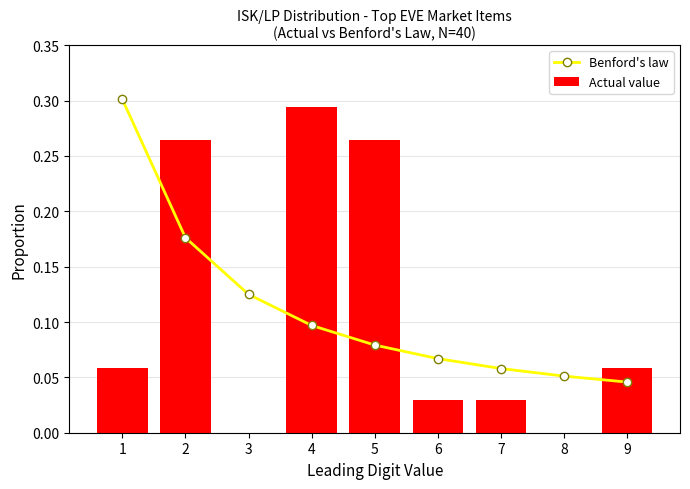

Between 5 and 8, which series saw the biggest shift?

Actual value